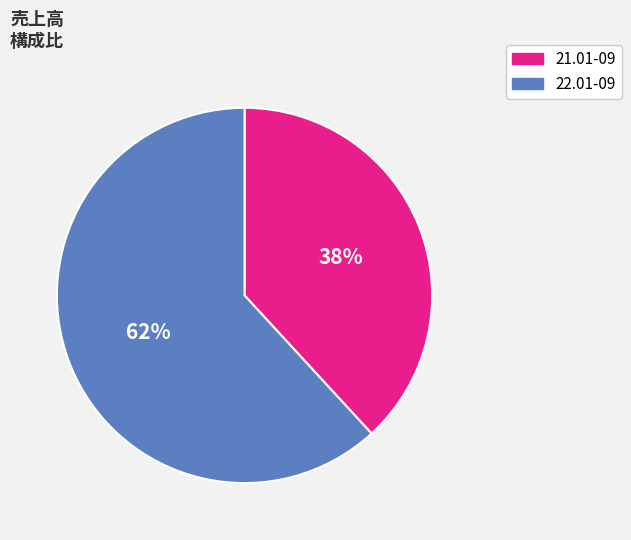

To the nearest percent, what is the combined percentage of 22.01-09 and 21.01-09?

100%